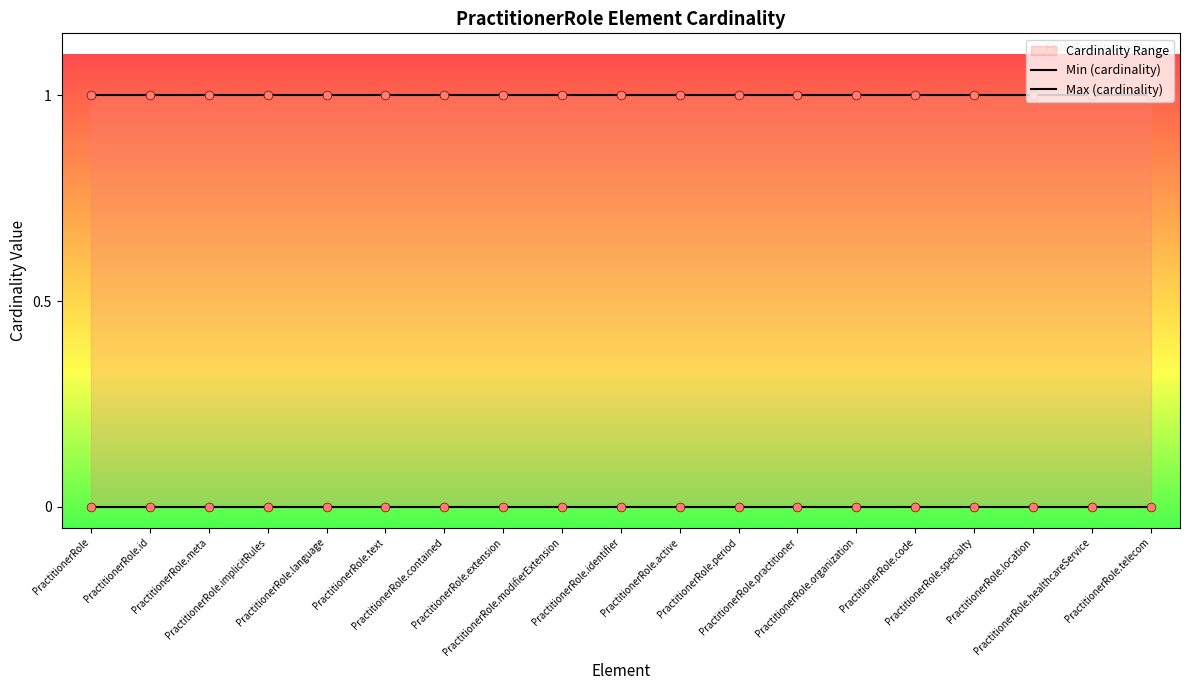

At which category is the sum across all series the highest?

PractitionerRole